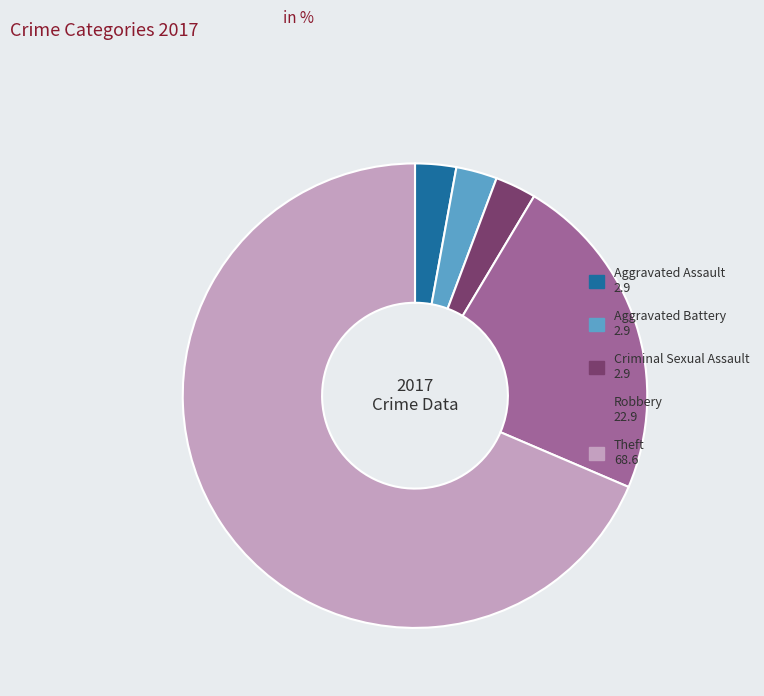

How many segments does this pie chart have?

5